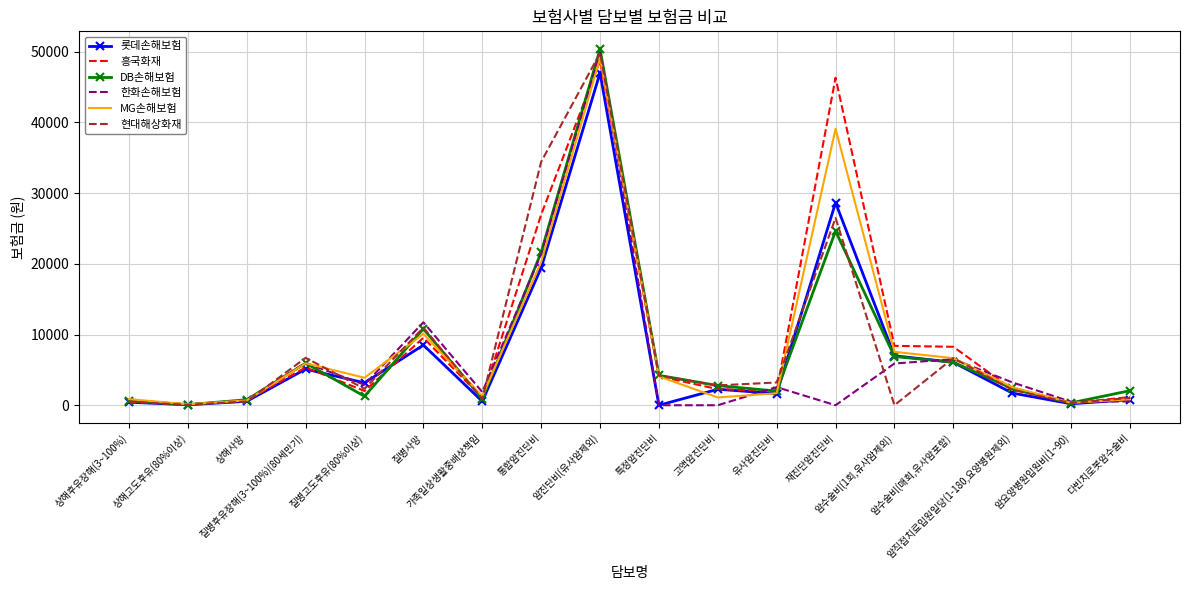

What is the greatest value displayed?

50370